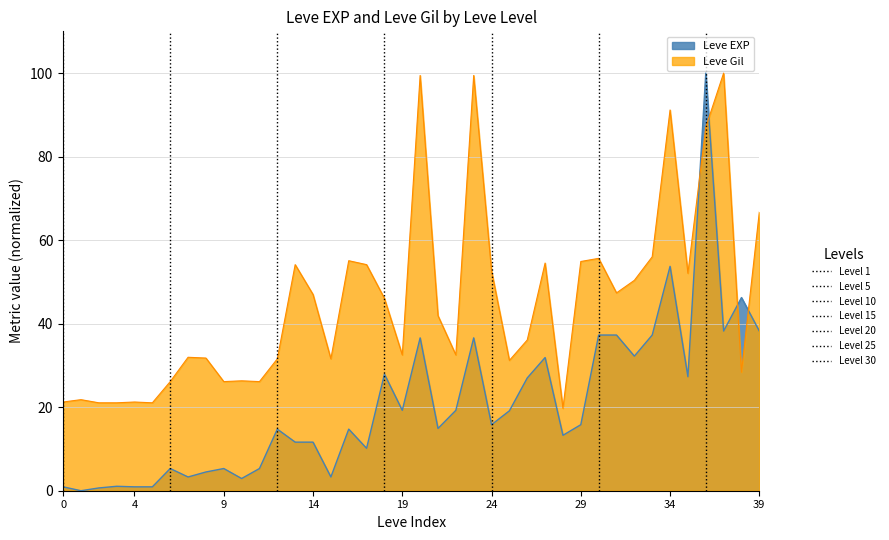

Rank the series by their average value, from highest to lowest.

Leve Gil, Leve EXP